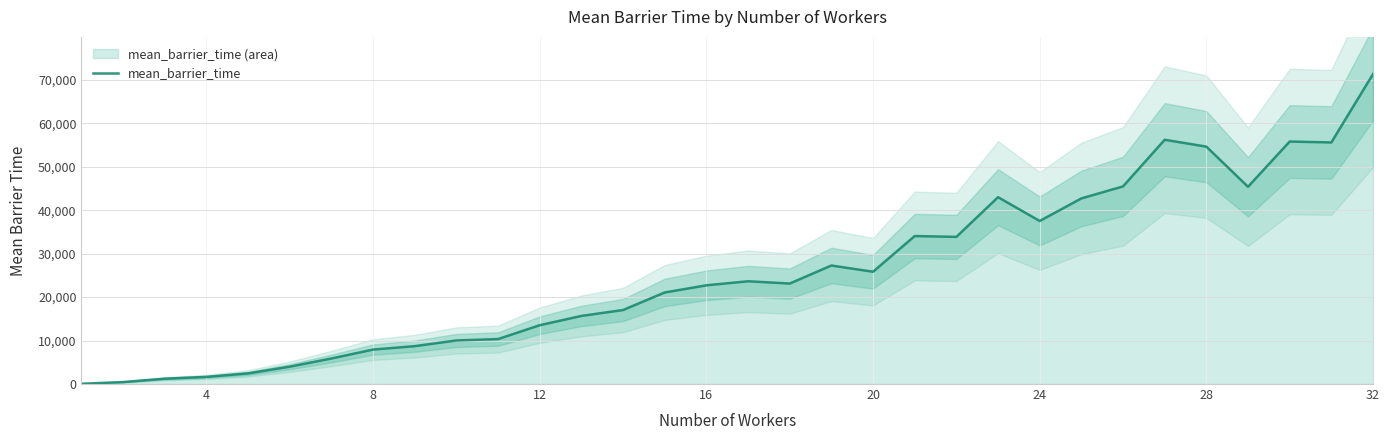

Reading left to right, what are all the values shown in this chart?

53.0	454.6	1228.7	1641.6	2447.3	3994.8	5876.9	7930.1	8714.7	10029.0	10346.4	13536.7	15670.6	17031.5	21068.1	22714.2	23643.7	23121.8	27270.8	25835.8	34051.3	33859.9	42994.4	37517.2	42706.5	45473.0	56205.6	54620.9	45385.7	55795.9	55588.7	71317.0